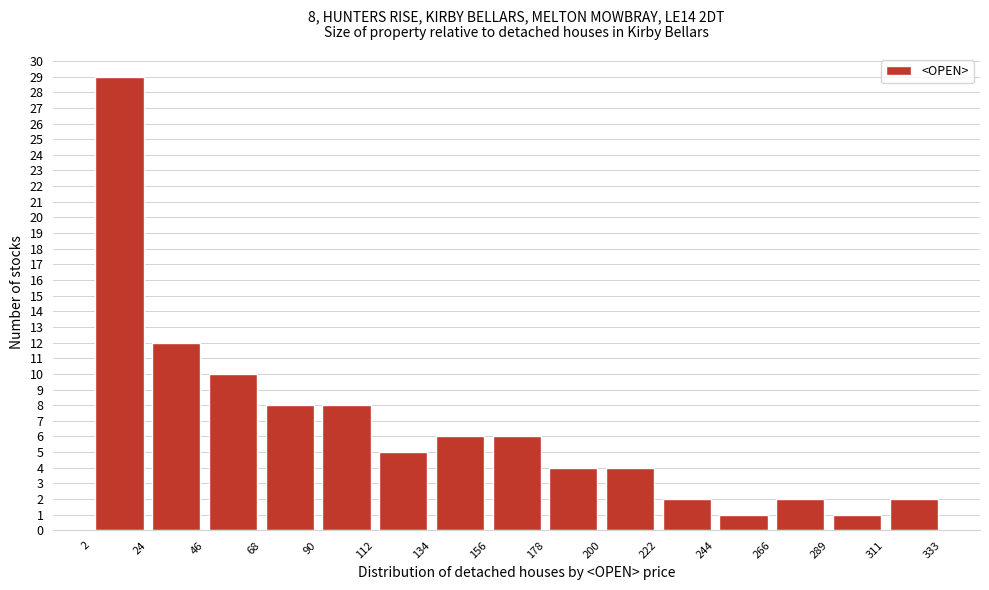

Over which range of the x-axis is the bar tallest?

2 to 24